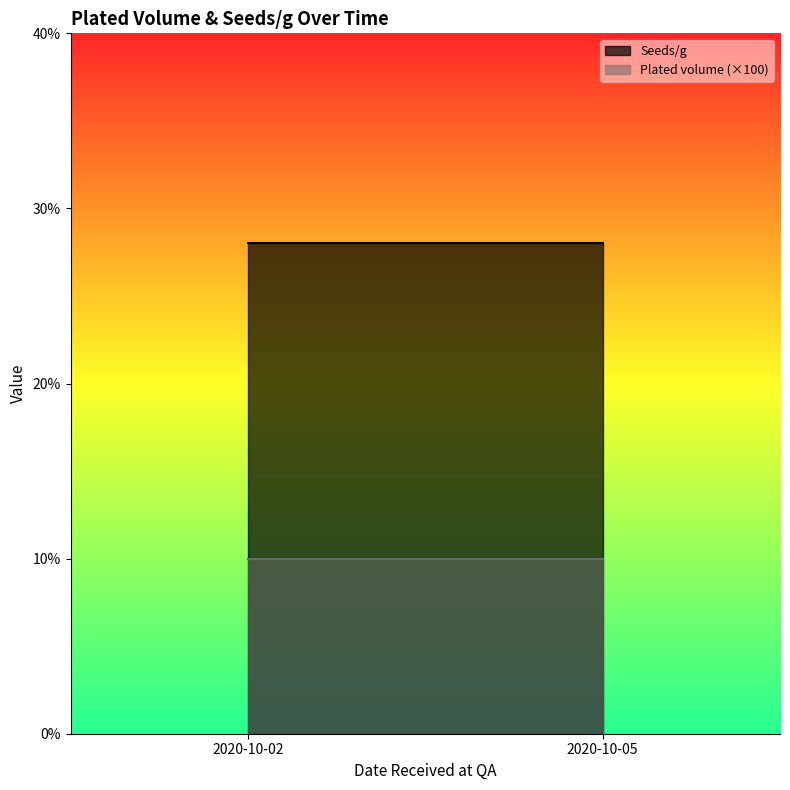

List the series in order of their overall mean, lowest first.

Plated volume (×100), Seeds/g